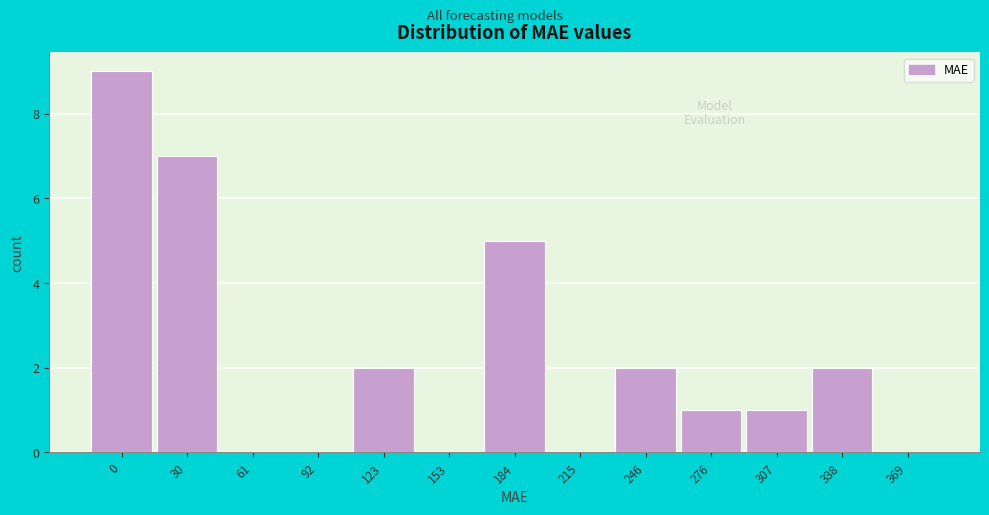

Reading left to right, what are all the values shown in this chart?

0=9	30=7	61=0	92=0	123=2	153=0	184=5	215=0	246=2	276=1	307=1	338=2	369=0